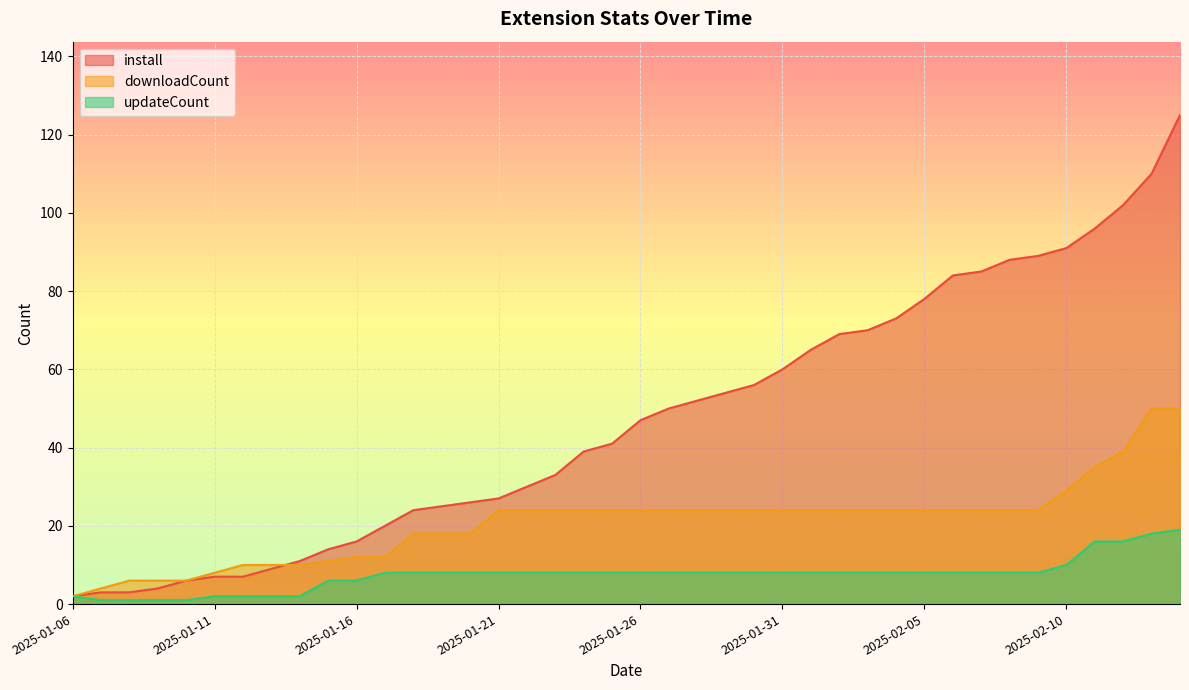

Is it true that downloadCount equals 24 at 2025-02-03?

True